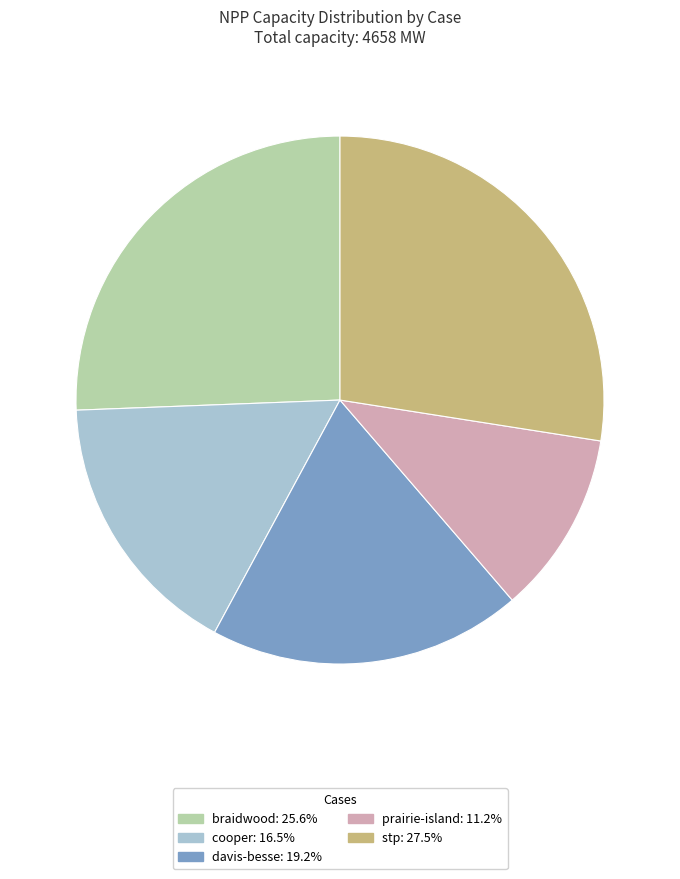

Approximately how many times larger is the value at prairie-island: 11.2% compared to cooper: 16.5%?

0.7